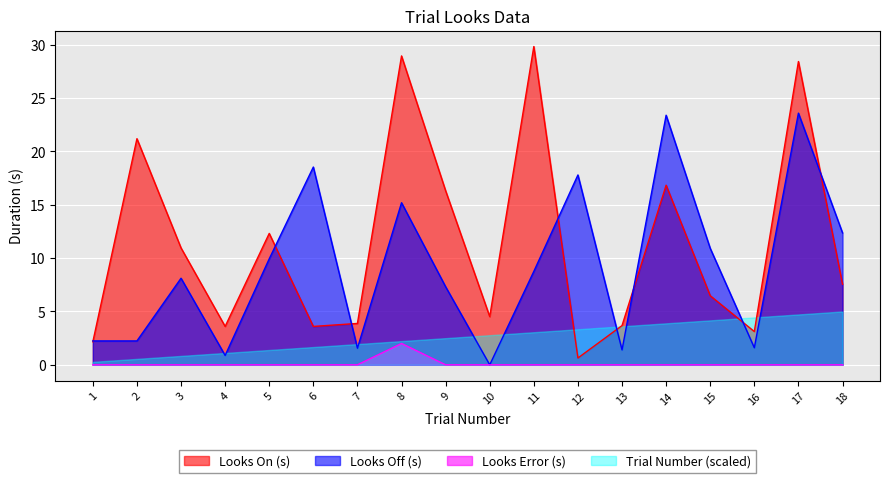

Which category has the lowest value in the Looks On (s) series?

12